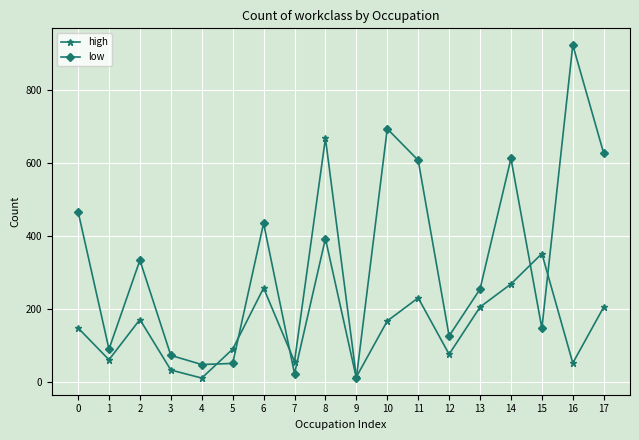

What is the highest value of the low series?

922